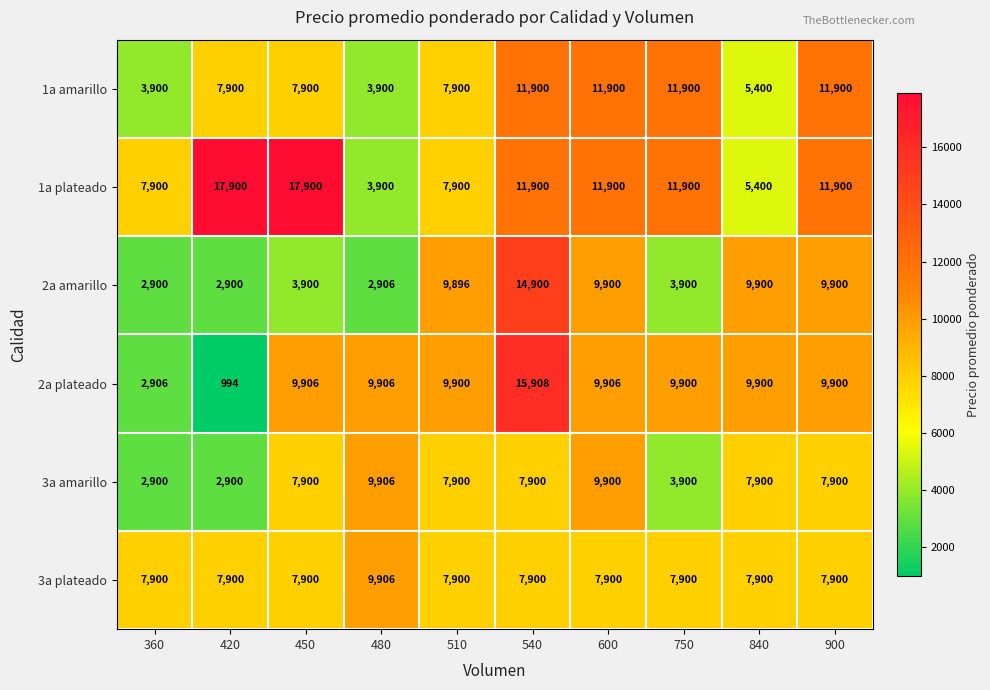

At how many categories does at least one series exceed 13399?

3